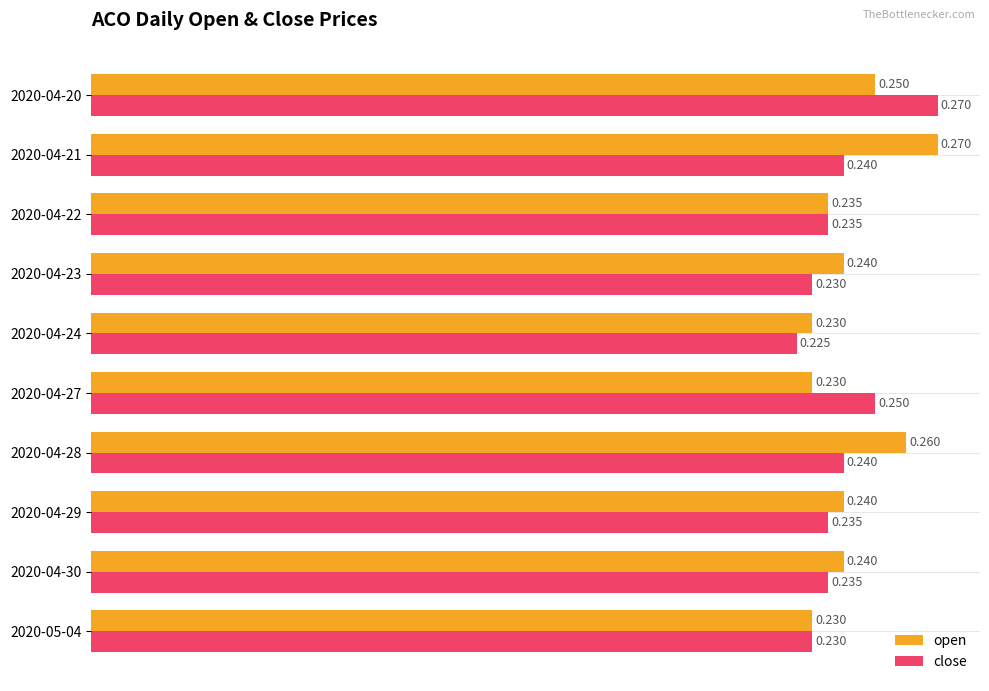

Between 2020-04-23 and 2020-04-24, which series saw the biggest shift?

open